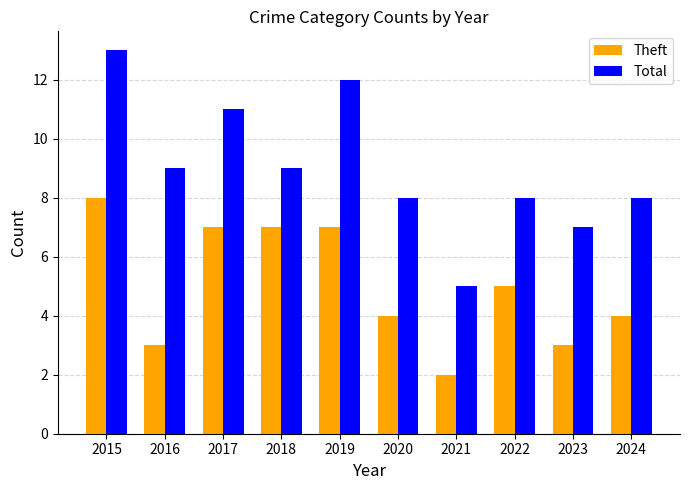

What value does the Total series have at 2016?

9